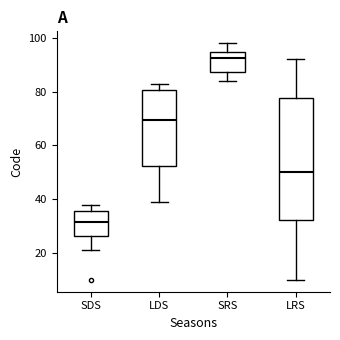

Reading left to right, transcribe this box plot: for each box, give where its median line is, the range the box spans, and where its two whiskers end, as read against the y-axis. The values are not printed on the chart, so give them approximately, as read against the axis.

SDS: median 32, box 26 to 36, whiskers 22 to 38
LDS: median 70, box 52 to 80, whiskers 40 to 84
SRS: median 92, box 88 to 94, whiskers 84 to 98
LRS: median 50, box 32 to 78, whiskers 10 to 92